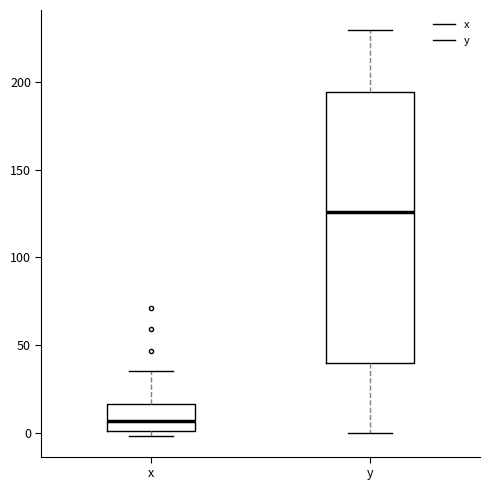

Which box is the tallest, from its lower edge to its upper edge?

y